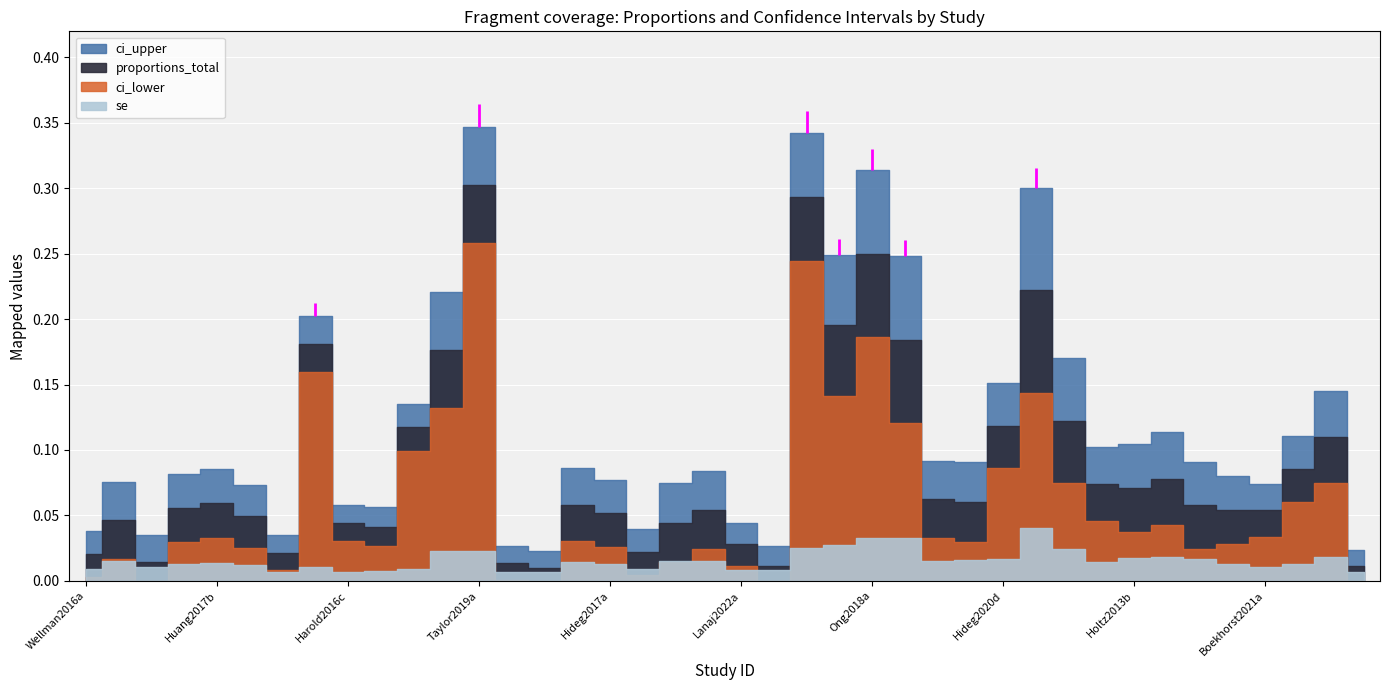

True or false: ci_upper and proportions_total intersect in this chart.

False